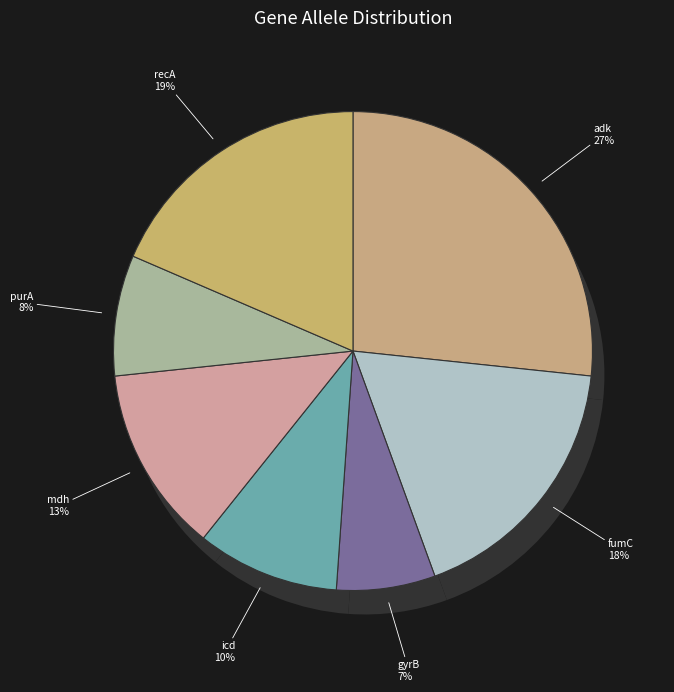

To the nearest percent, what portion does icd represent?

10%